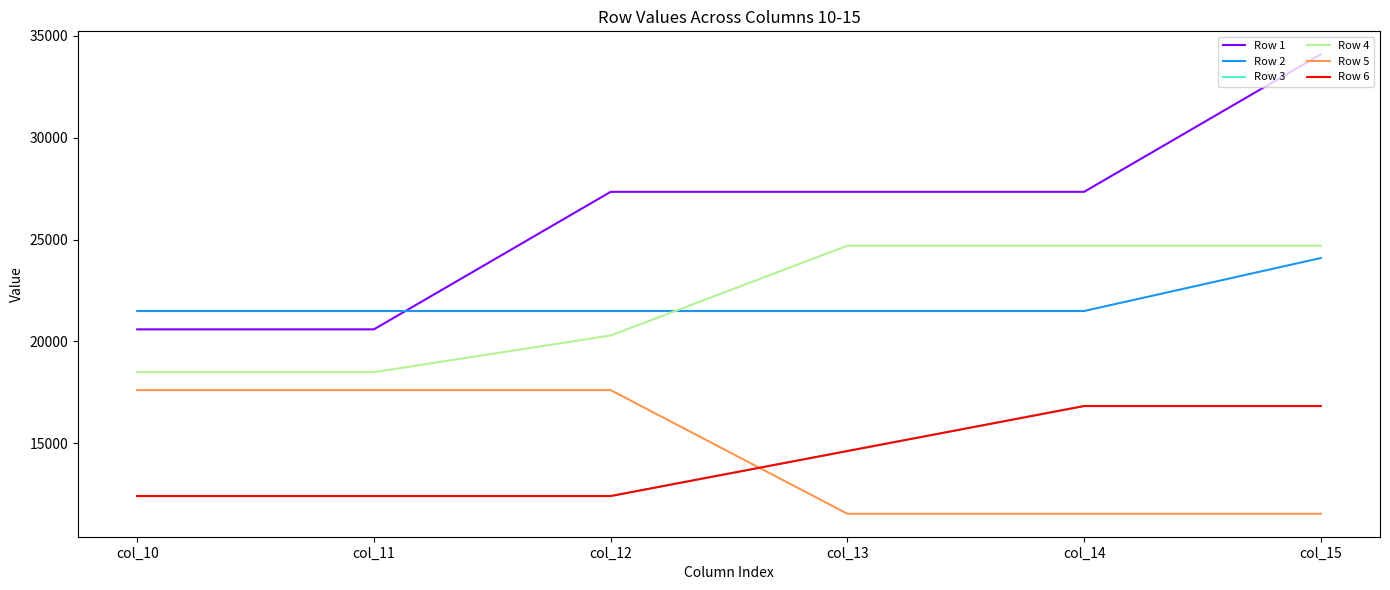

At which category does the chart reach its peak across all series?

col_15